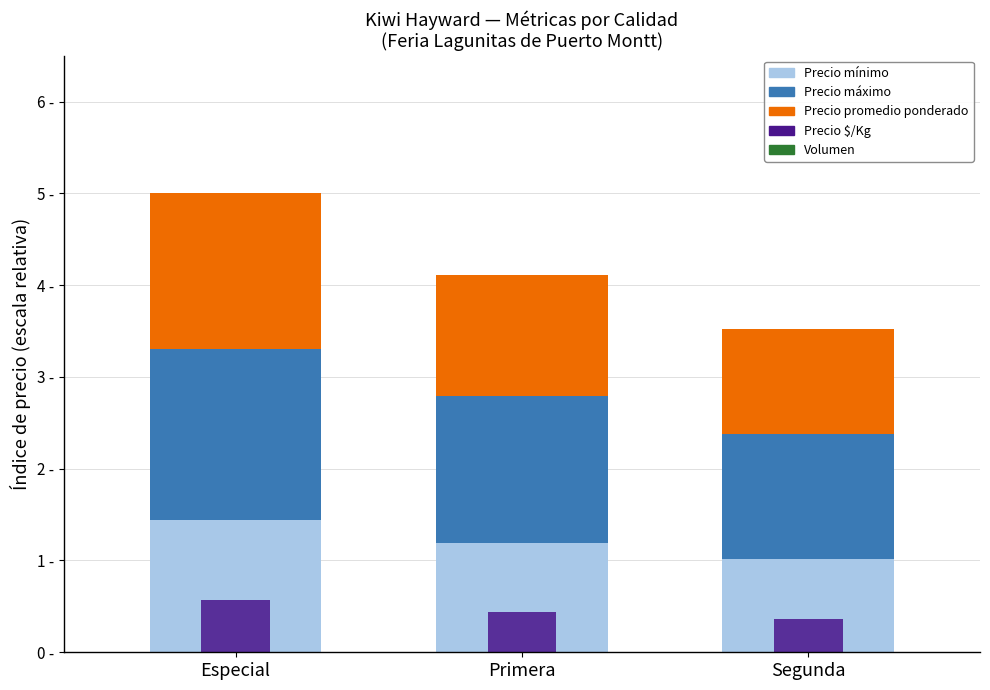

Is the value of Volumen at Especial greater than the value of Precio promedio ponderado at Segunda?

No